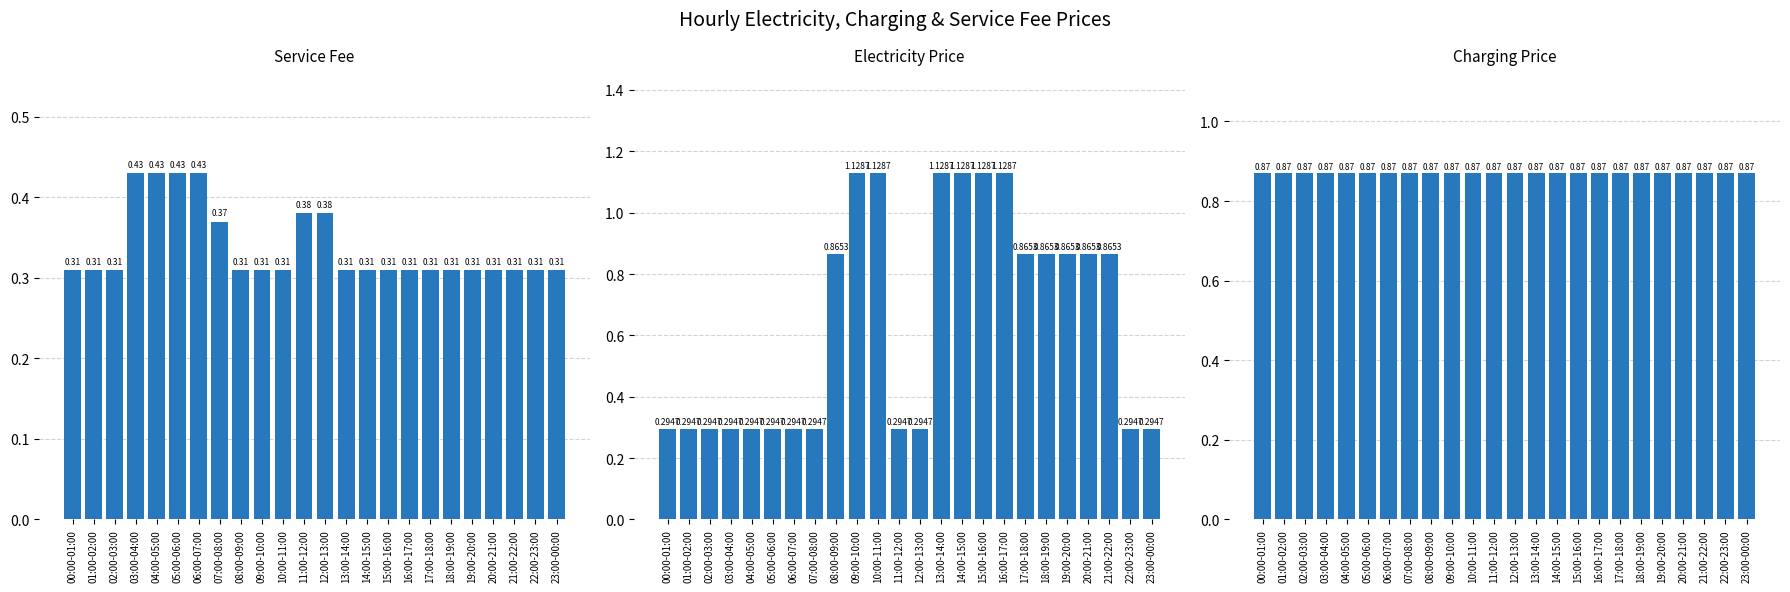

What is the approximate value of Electricity Price at 00:00-01:00?

0.3